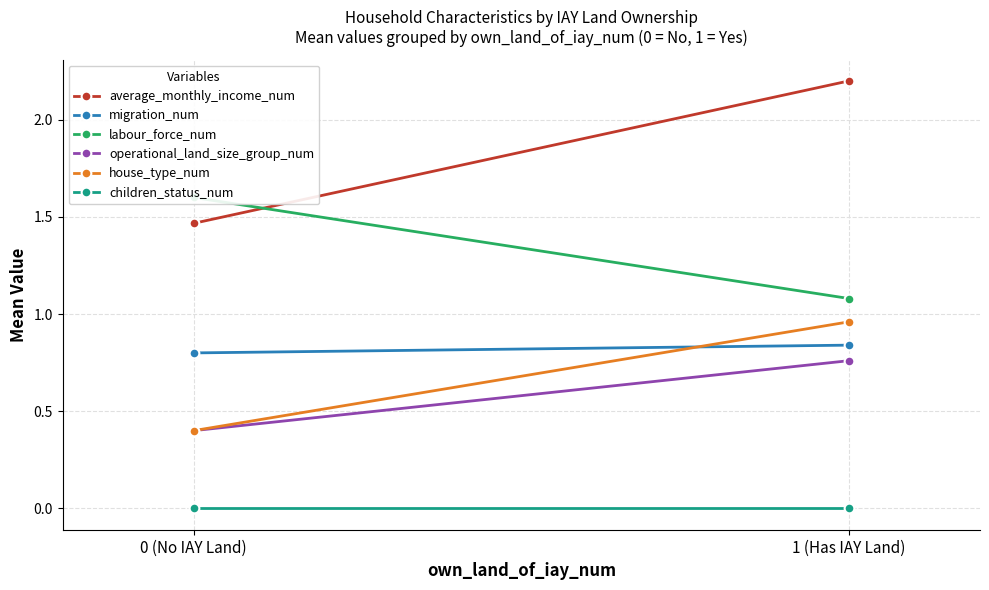

Which series changed the most between 0 (No IAY Land) and 1 (Has IAY Land)?

average_monthly_income_num